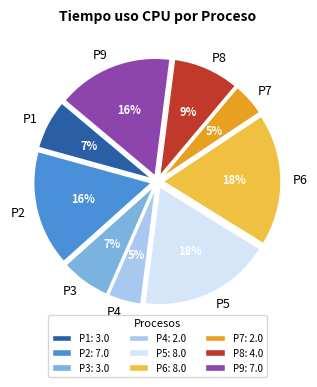

To the nearest percent, what percentage of the pie is P1?

7%